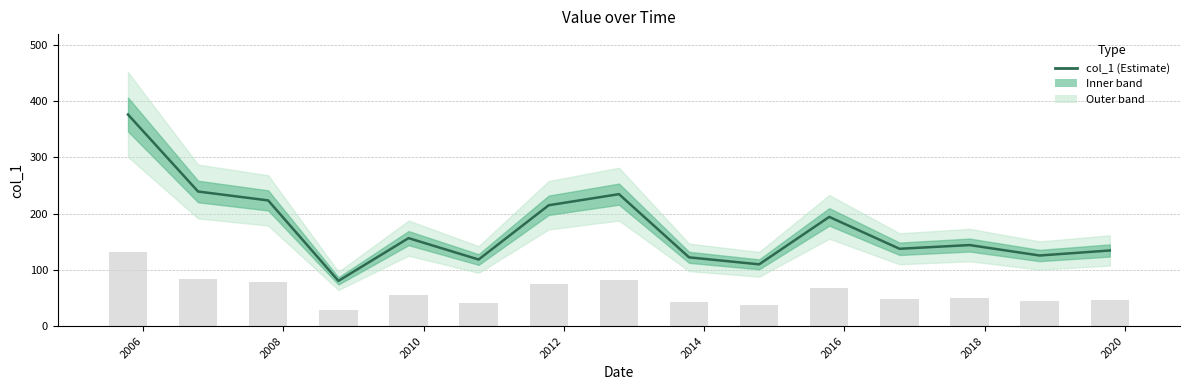

What is the smallest value displayed?

80.5